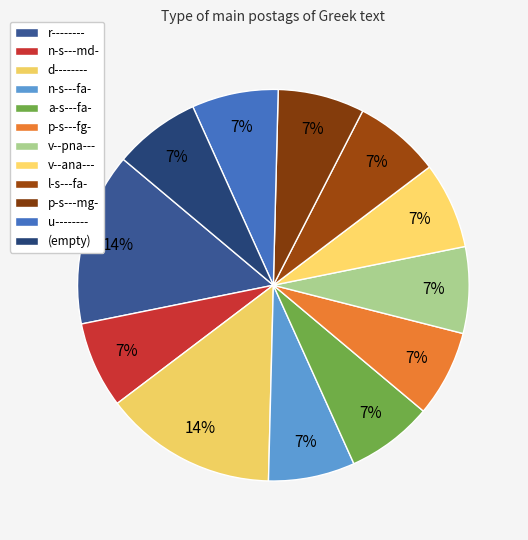

The n-s---fa- slice represents 7% of the pie. True or false?

True